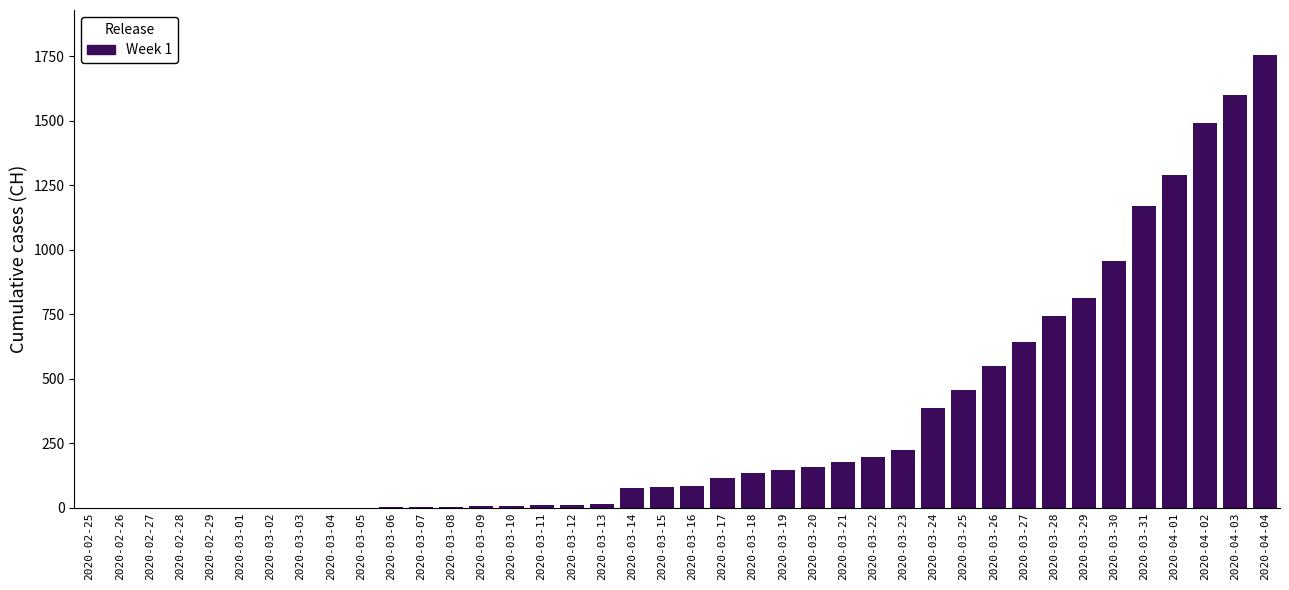

Which has a higher value, 2020-03-30 or 2020-03-02?

2020-03-30